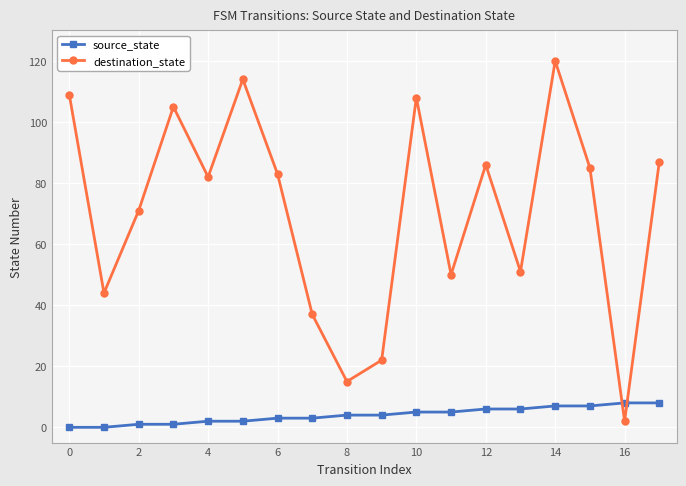

What is the difference between the maximum and second lowest values in the source_state series?

8